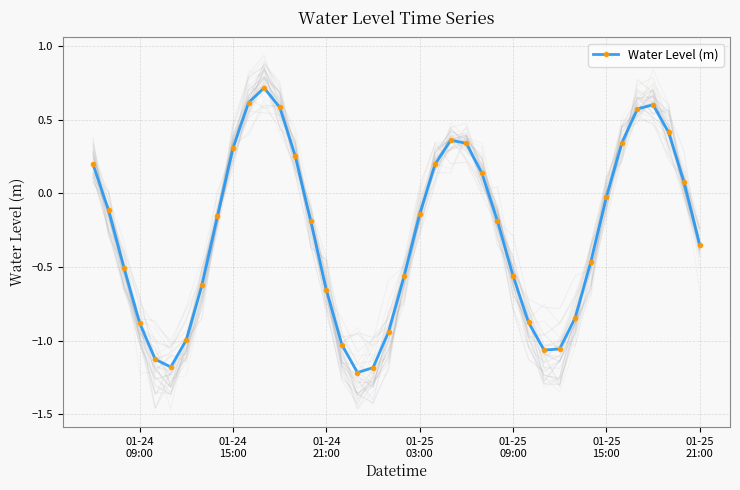

How many interior local valleys does the Water Level (m) series have?

3